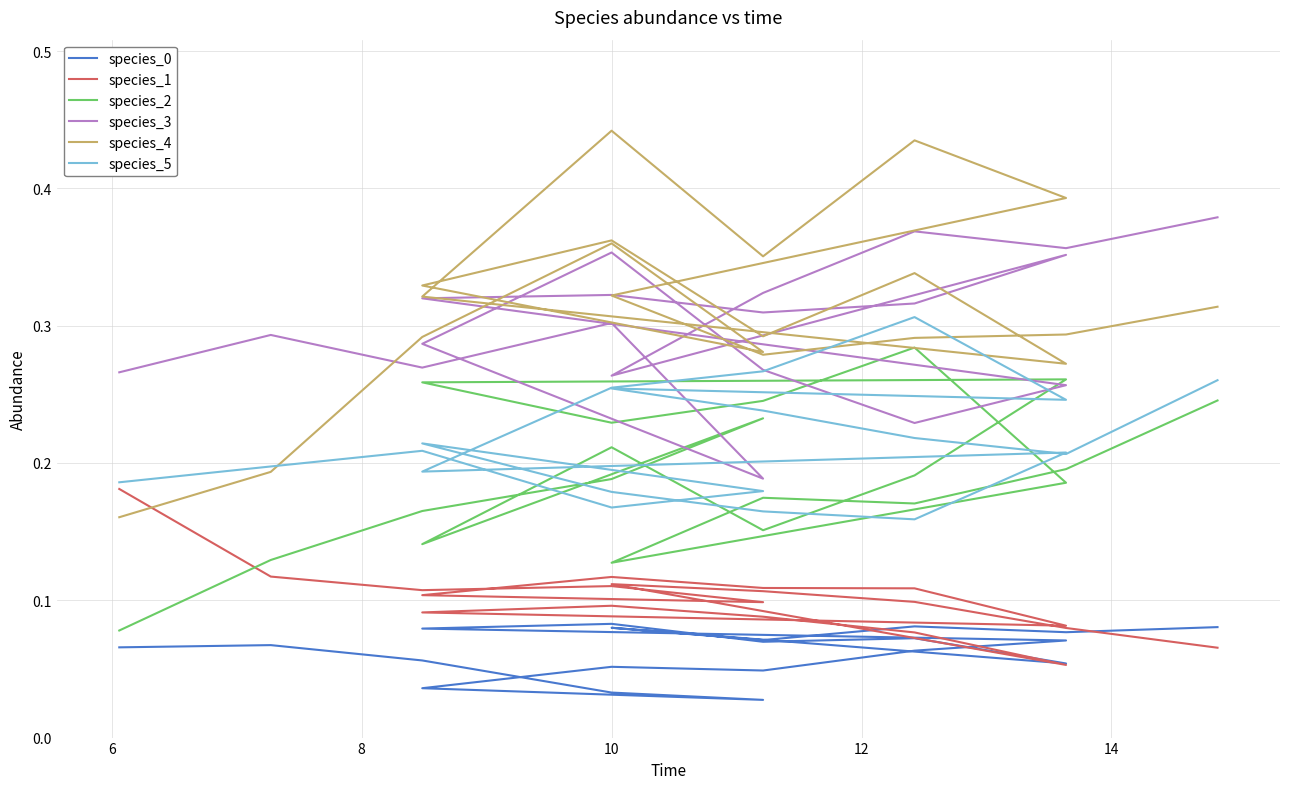

Does the chart have visible grid lines?

Yes